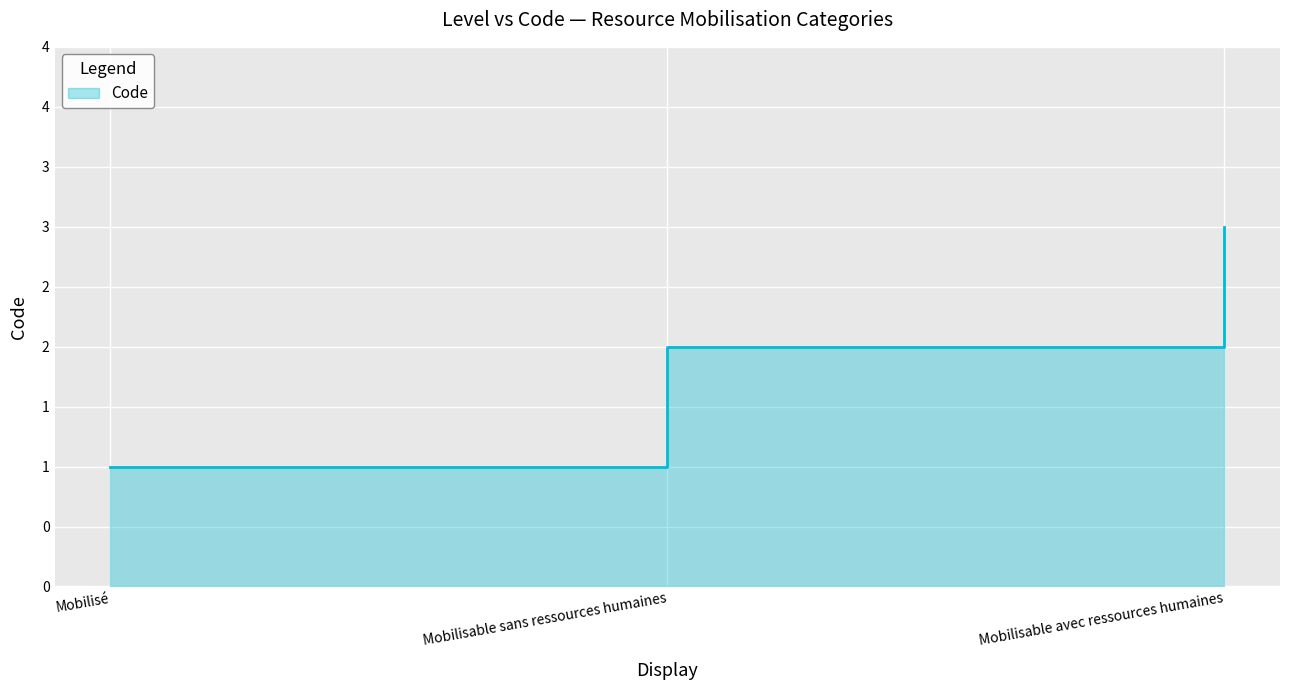

What is the minimum value shown in the chart?

1